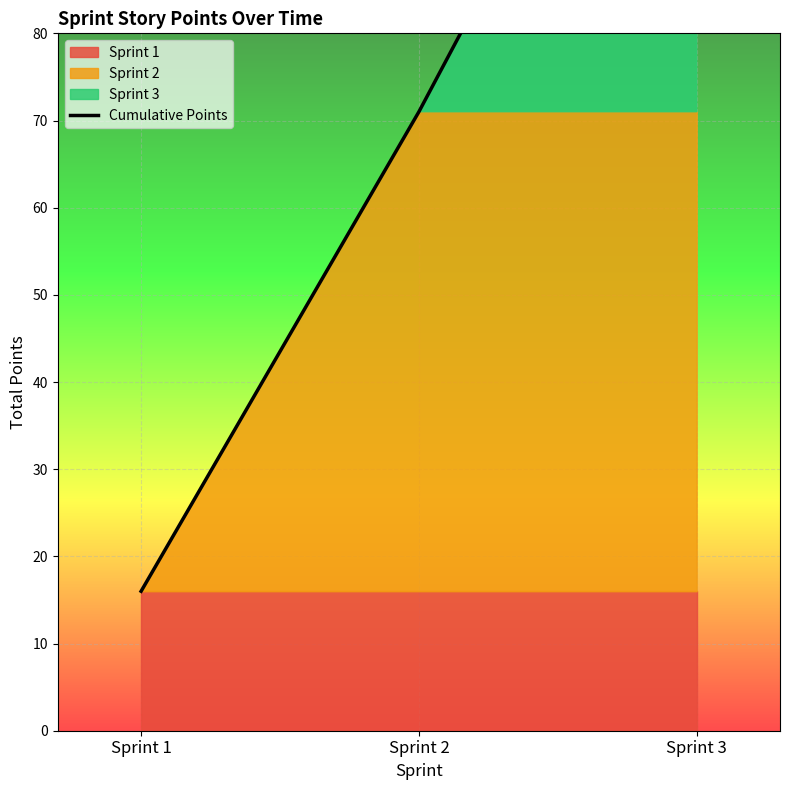

What is the value of the 3rd point from the left?

131